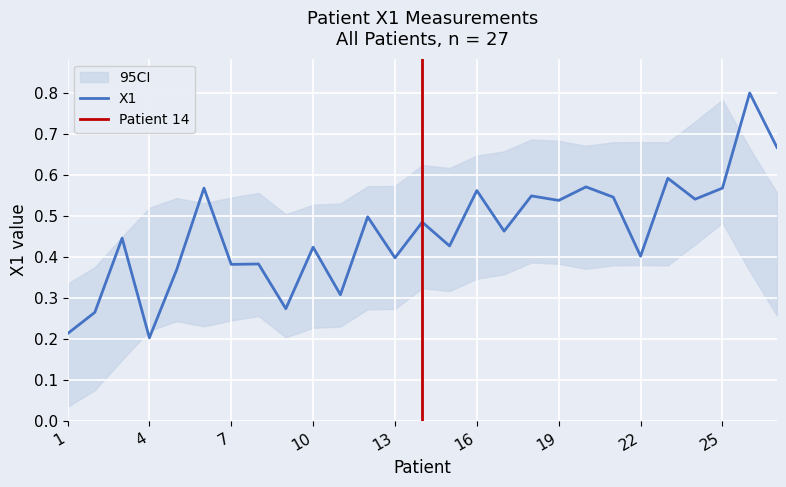

What is the smallest value displayed?

0.2